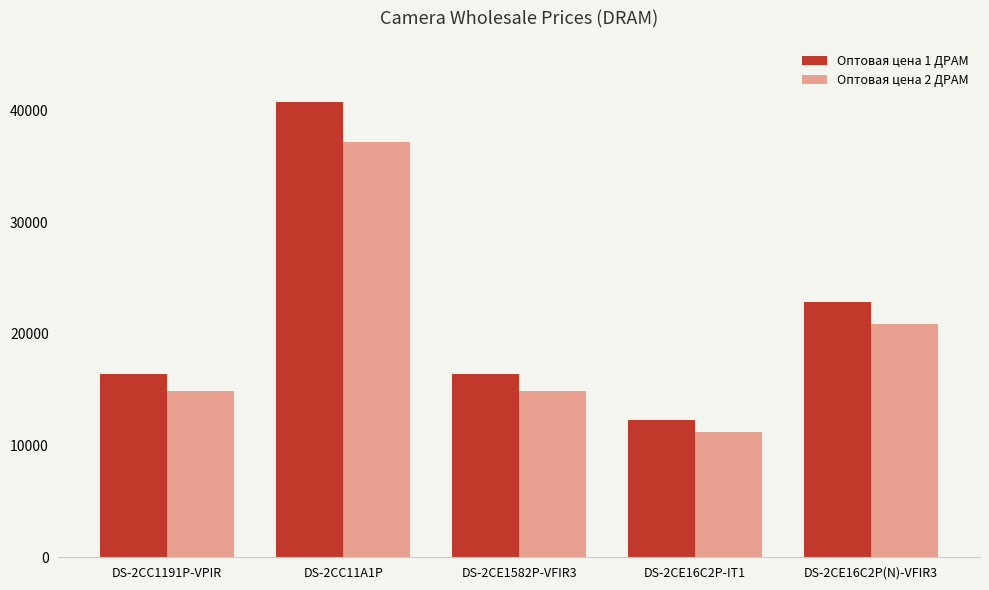

What is the sum of all Оптовая цена 1 ДРАМ values?

108800